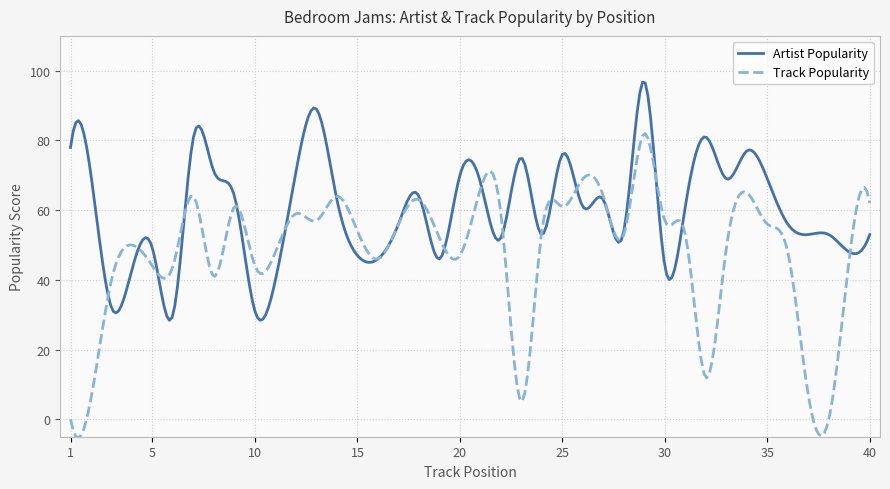

What is the highest value of the Artist Popularity series?

96.7